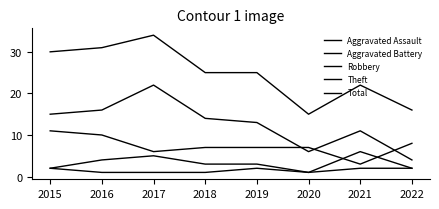

Where is Aggravated Assault nearest to the value 1?

2016